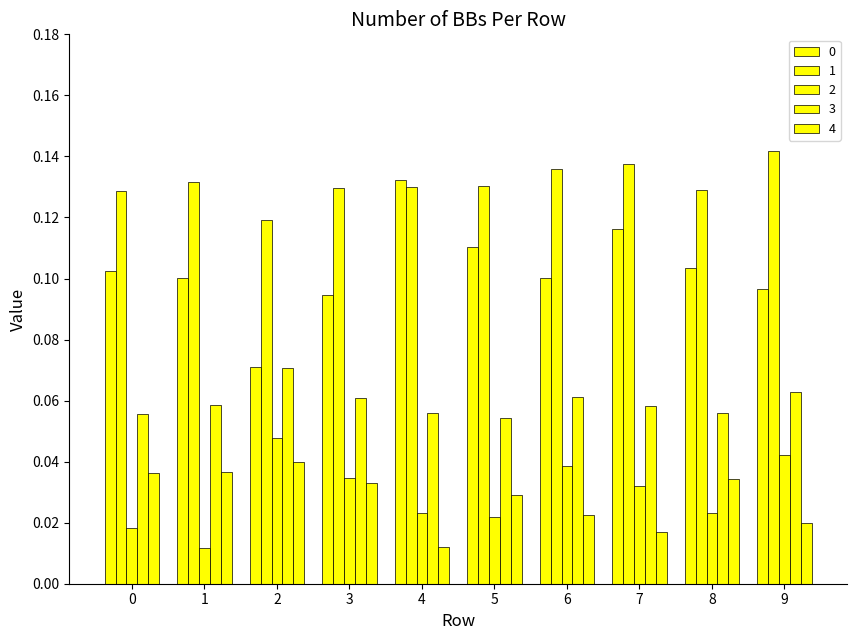

At which label does 1 reach its peak?

9